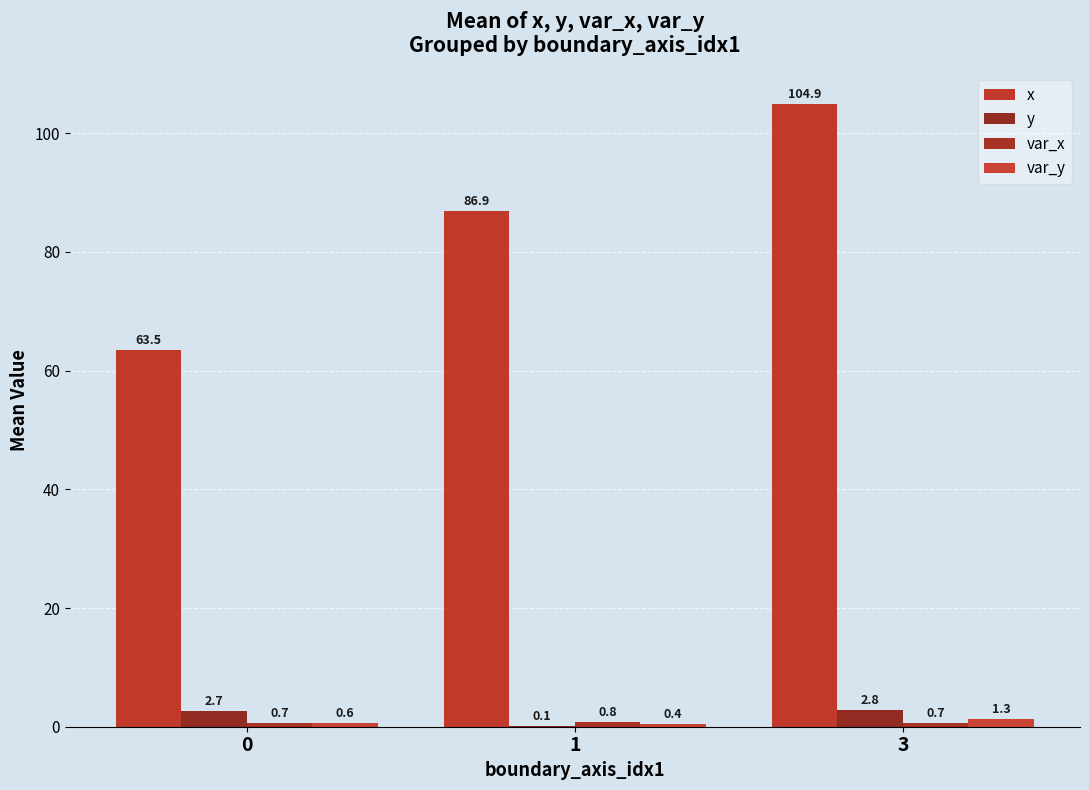

What is the value of the var_x bar at the 1st from the left?

0.7